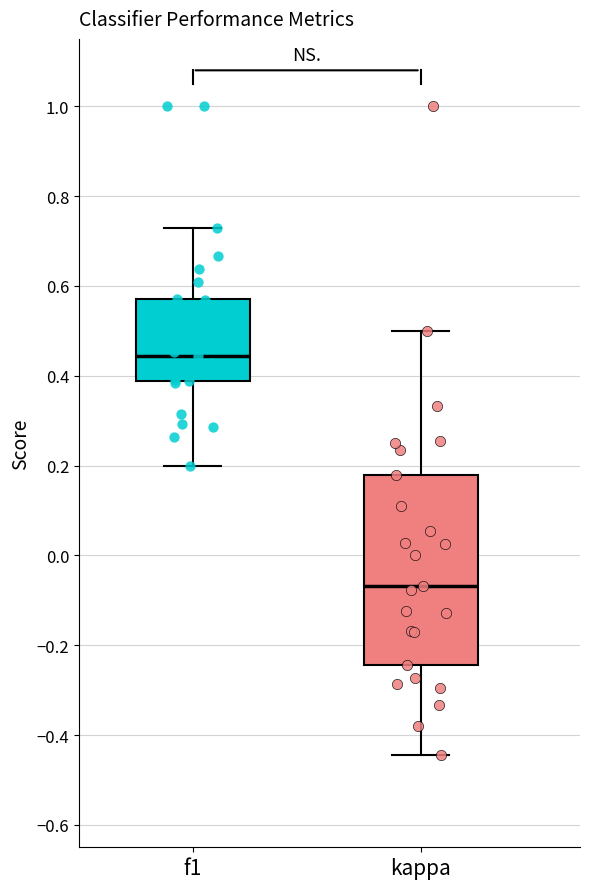

Reading left to right, transcribe this box plot: for each box, give where its median line is, the range the box spans, and where its two whiskers end, as read against the y-axis. The values are not printed on the chart, so give them approximately, as read against the axis.

f1: median 0.44, box 0.38 to 0.56, whiskers 0.20 to 0.72
kappa: median -0.06, box -0.24 to 0.18, whiskers -0.44 to 0.50